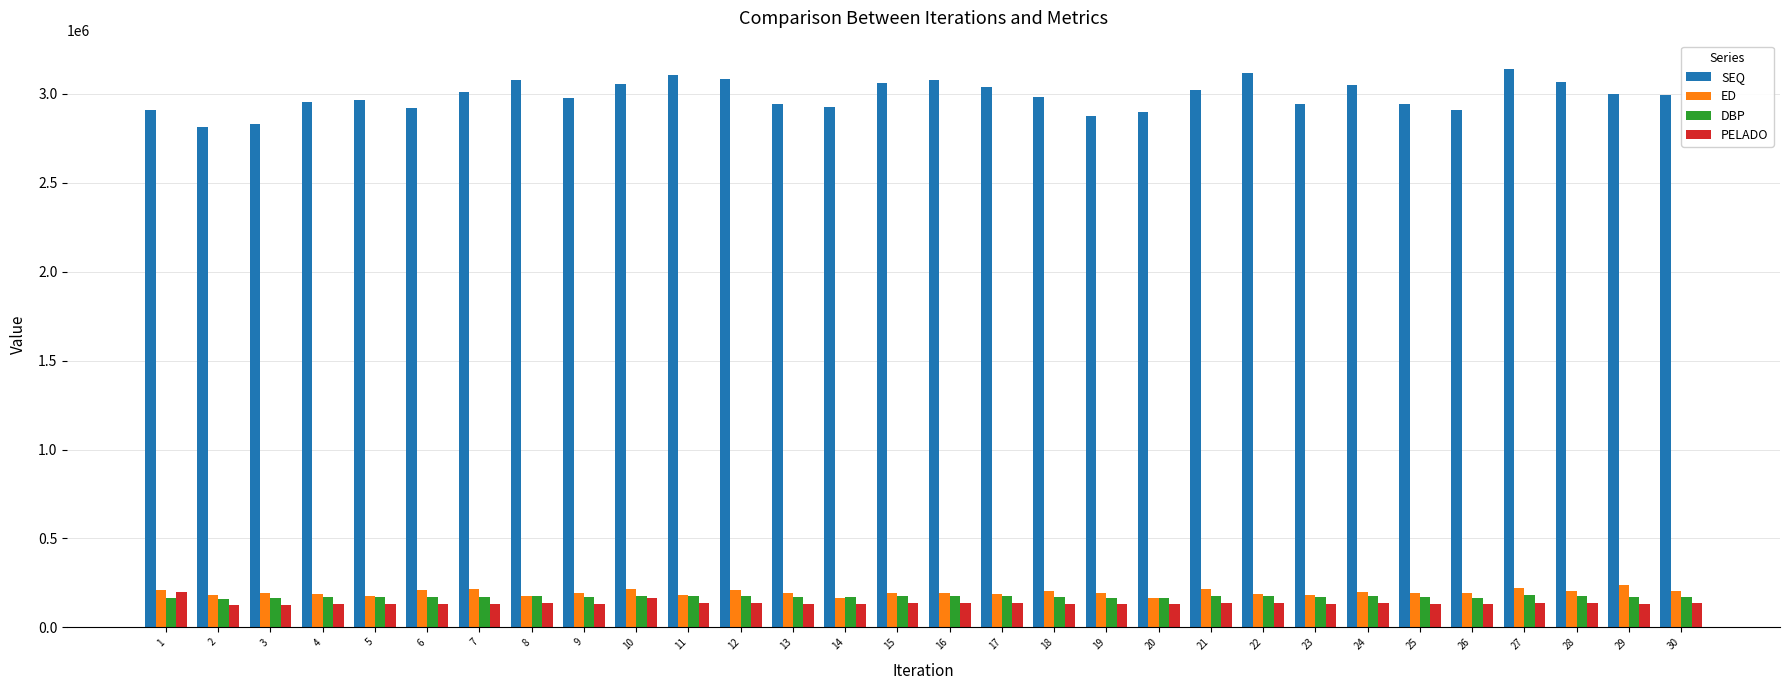

What is the total value across all series at 10?

3611476.8